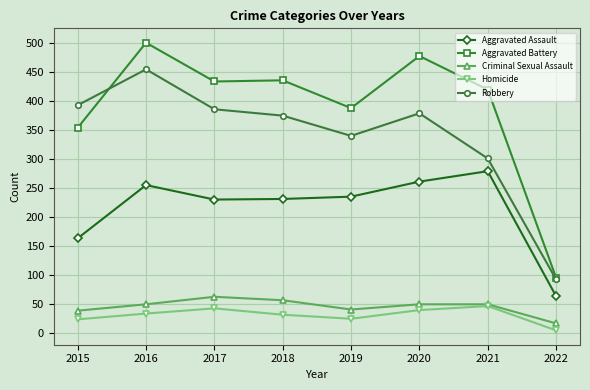

The Robbery series shows 393 at 2015. True or false?

True